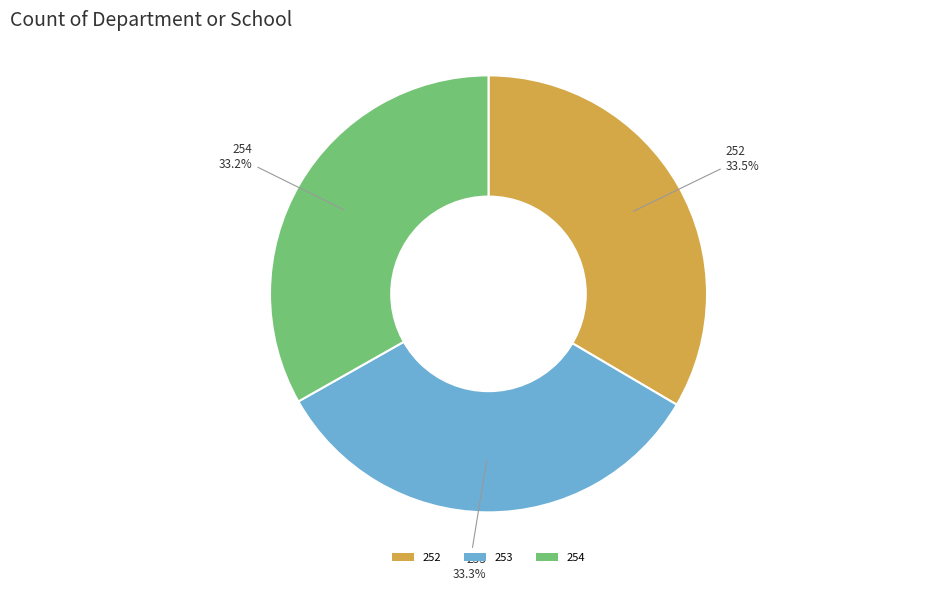

Does 253 account for over 50% of the chart?

No